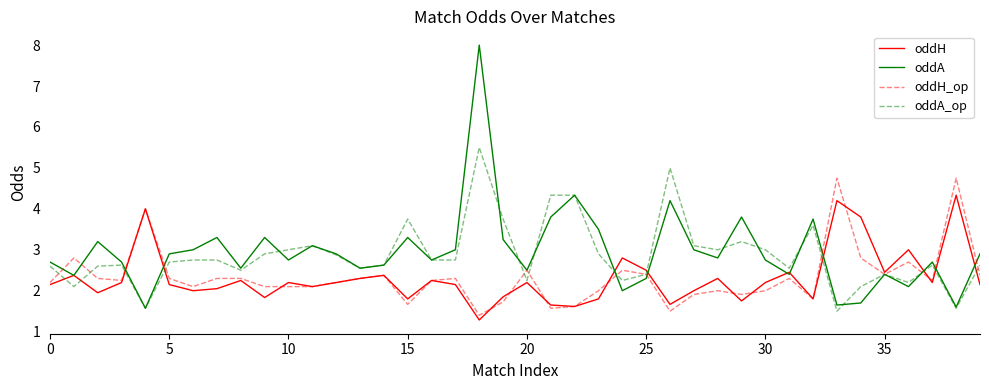

What is the minimum value shown in the chart?

1.3